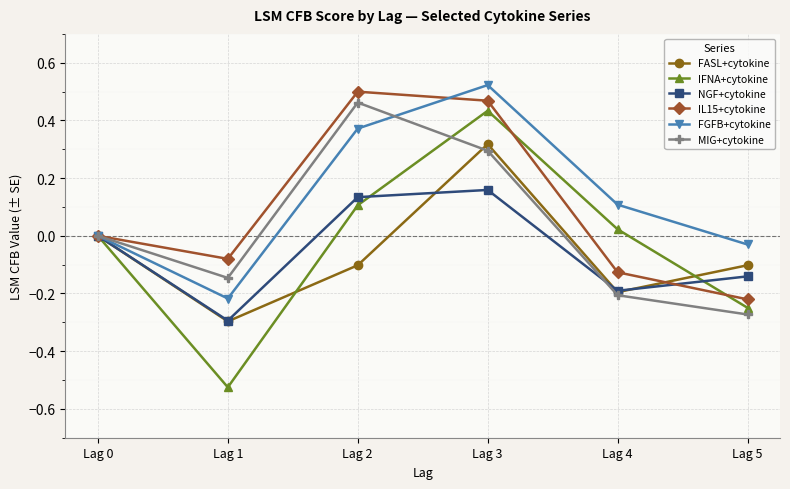

Between Lag 1 and Lag 3, which series saw the biggest shift?

IFNA+cytokine